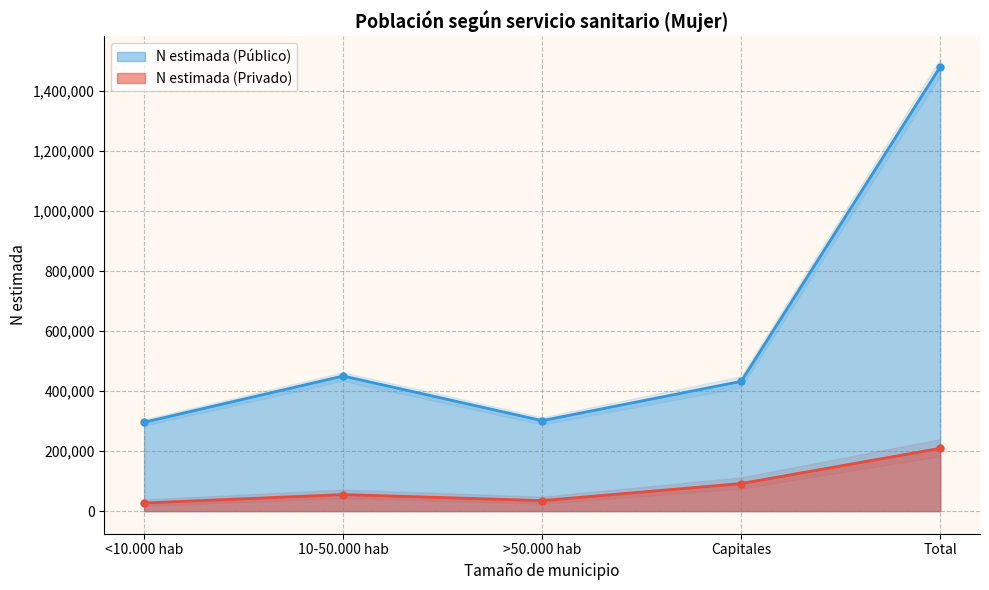

At which category does the chart reach its minimum across all series?

<10.000 hab